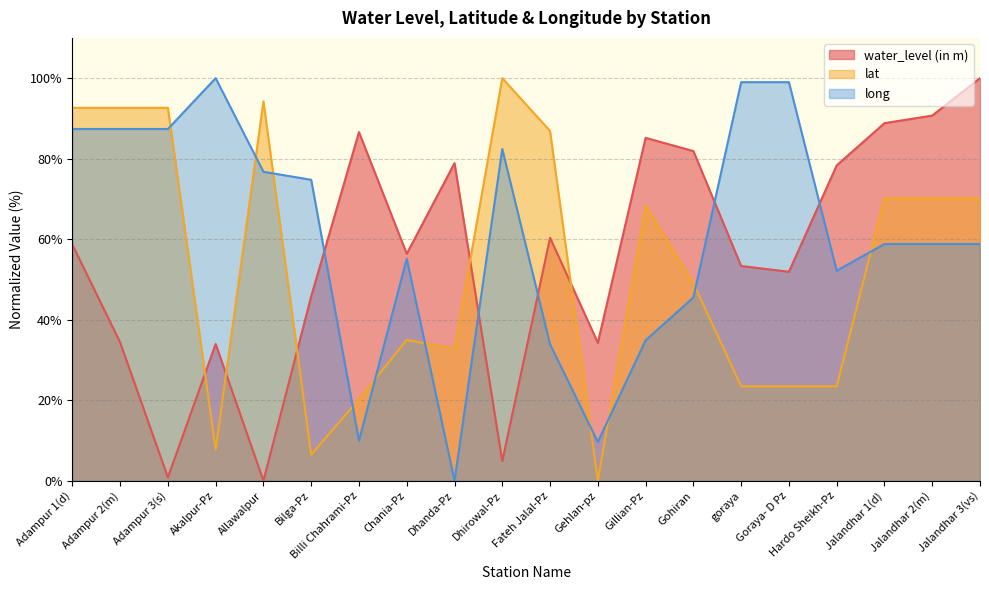

How many intersections are there between long and lat?

10